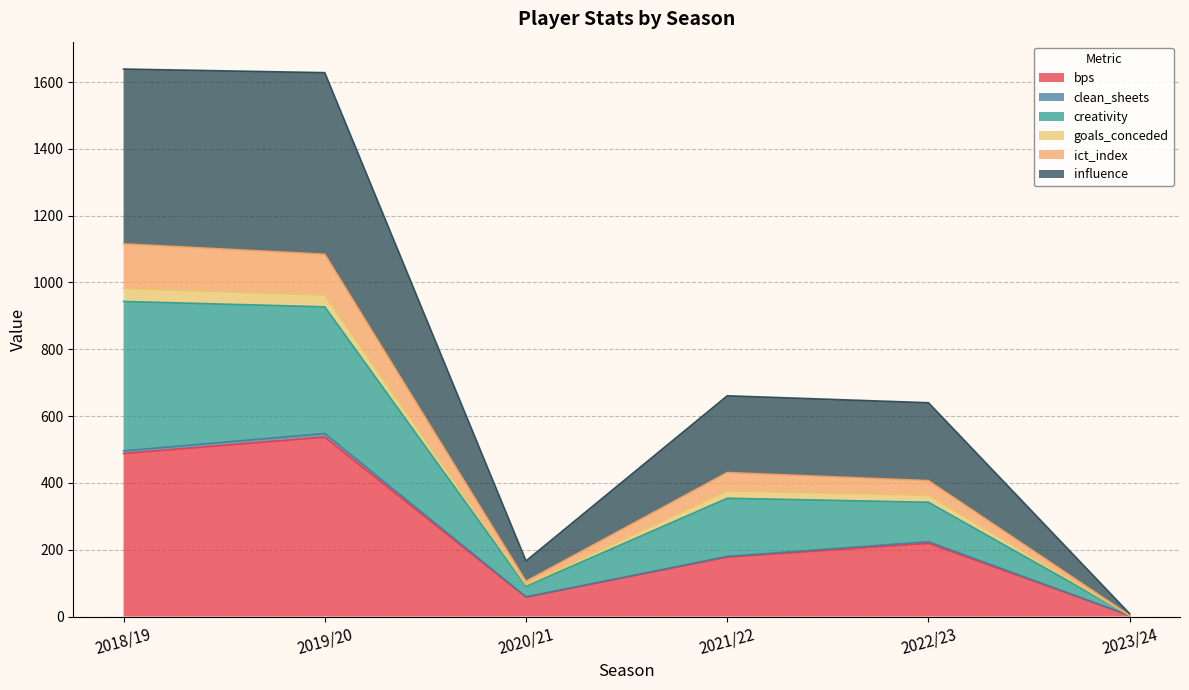

Which series has the largest total across all categories?

influence